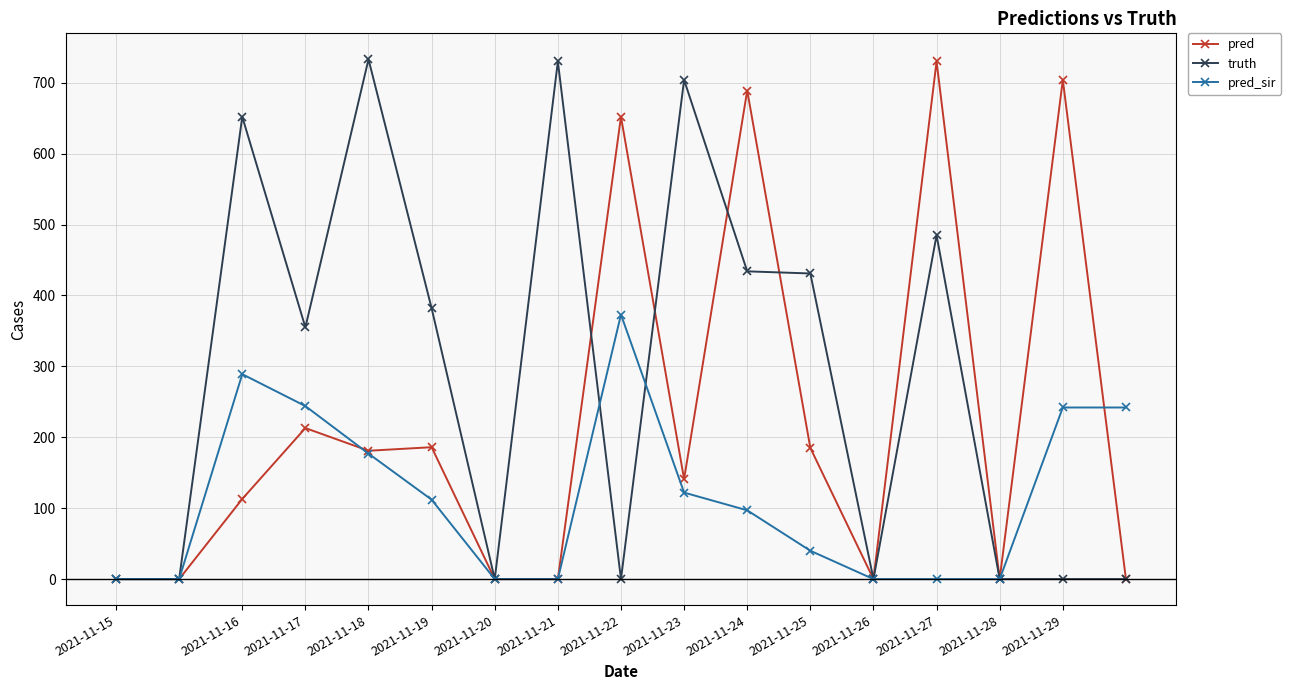

At how many categories does at least one series exceed 552?

8